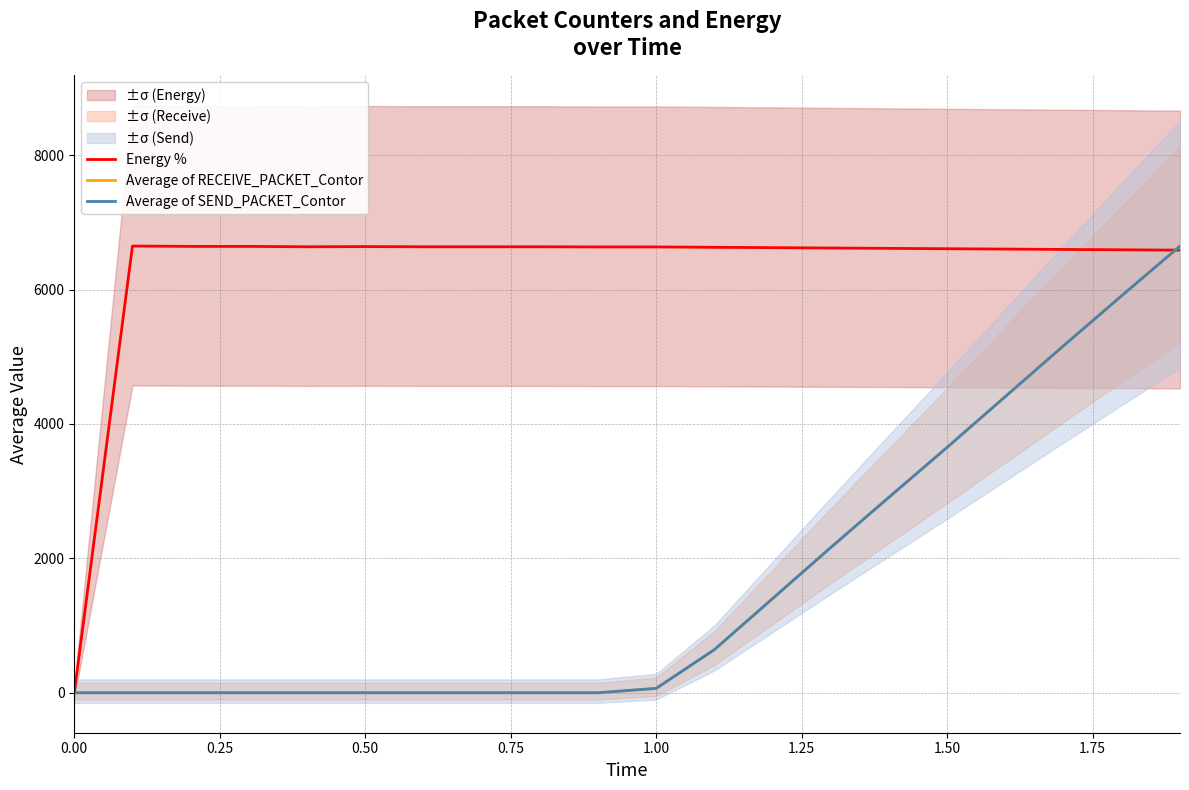

Is it true that Average of RECEIVE_PACKET_Contor equals 2965.4 at 1.75?

False